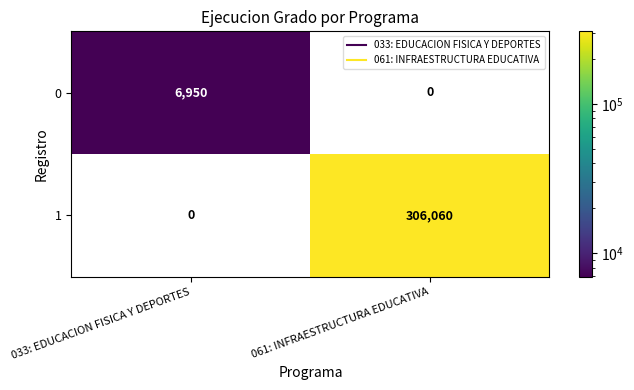

What is the spread (max minus min) of values at 033: EDUCACION FISICA Y DEPORTES?

6950